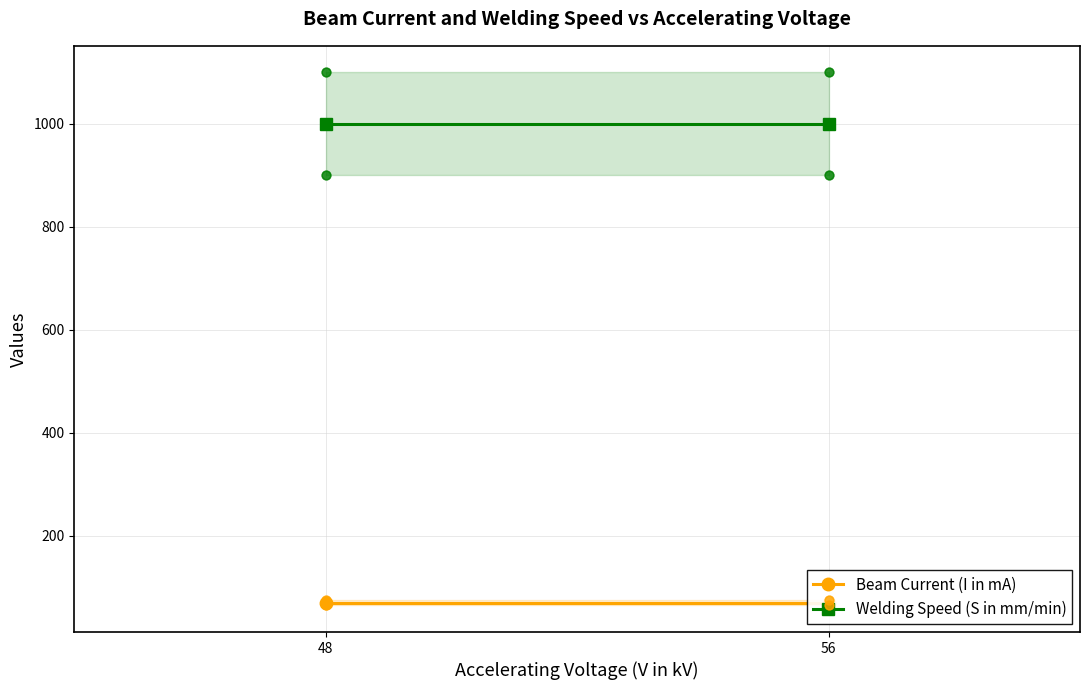

Which series has the largest total across all categories?

Welding Speed (S in mm/min)